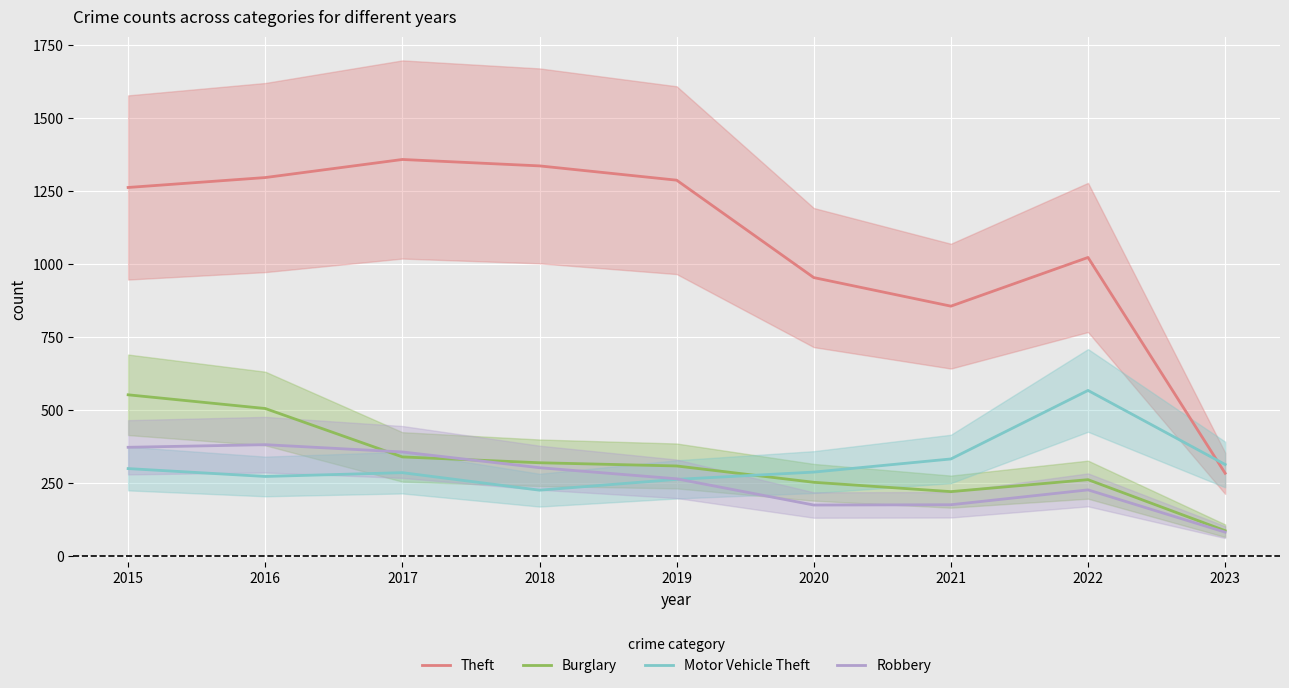

Where is Motor Vehicle Theft nearest to the value 396?

2021